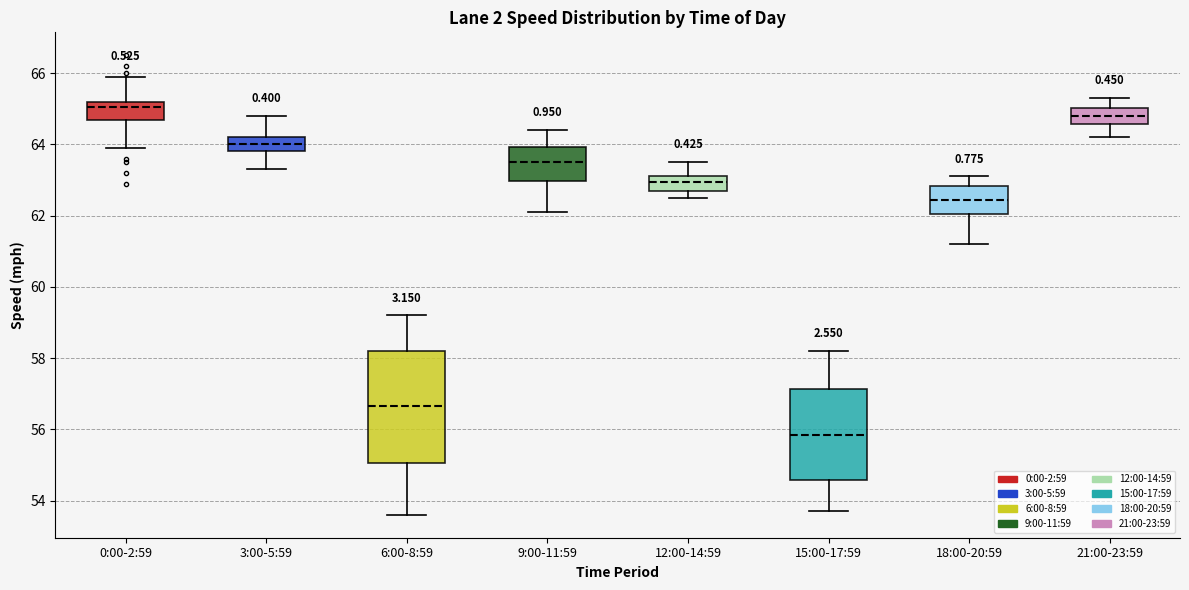

Where does the lower whisker of the box for 9:00-11:59 end on the y-axis? The values are not printed on the chart, so give them approximately, as read against the axis.

62.2